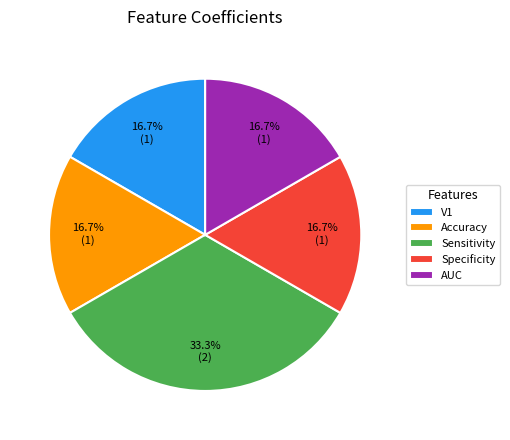

What is the ratio of the value at V1 to the value at AUC?

1.0